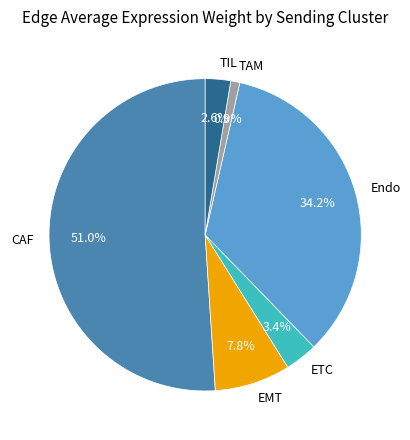

How many segments does this pie chart have?

6